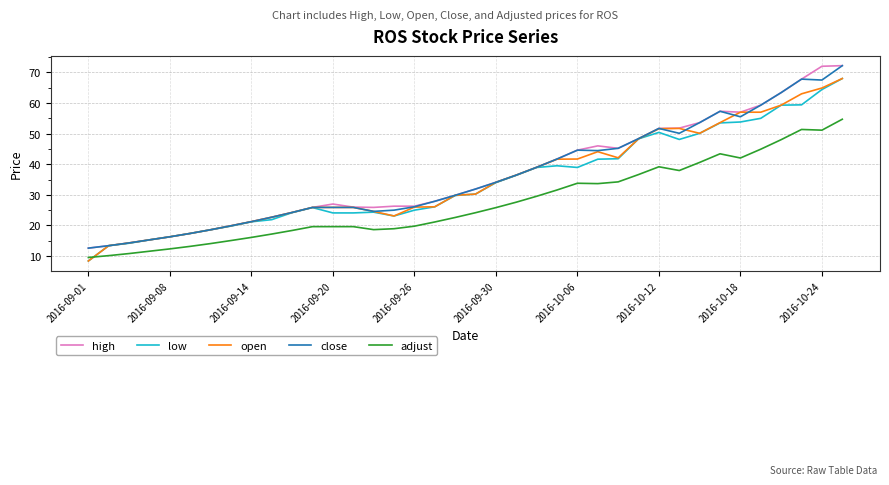

True or false: adjust and high cross at least once.

False